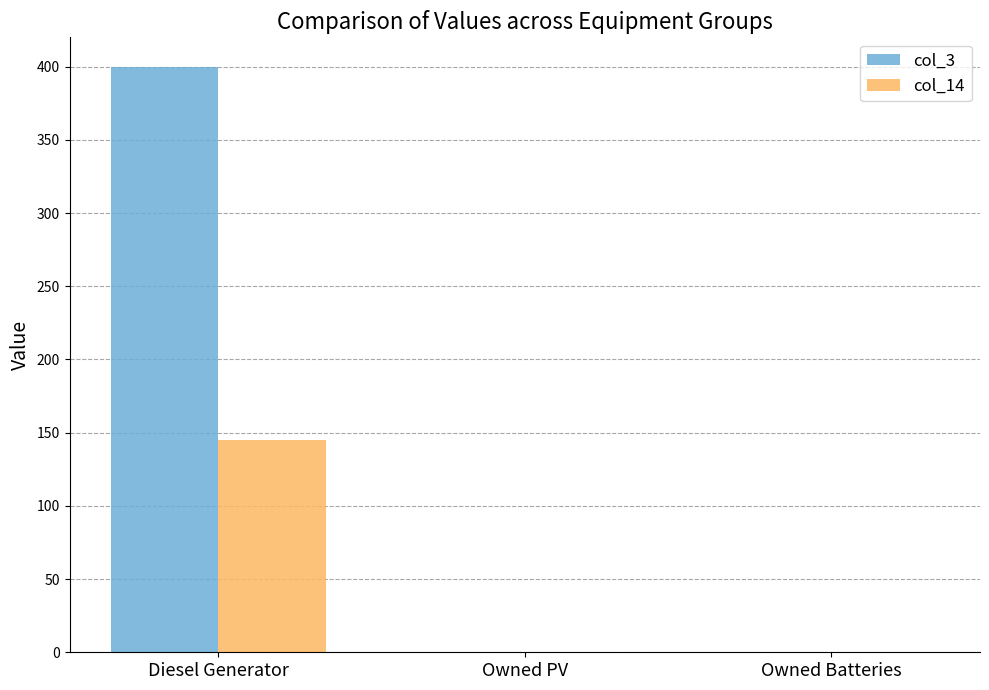

What is the sum of all col_14 values?

145.0